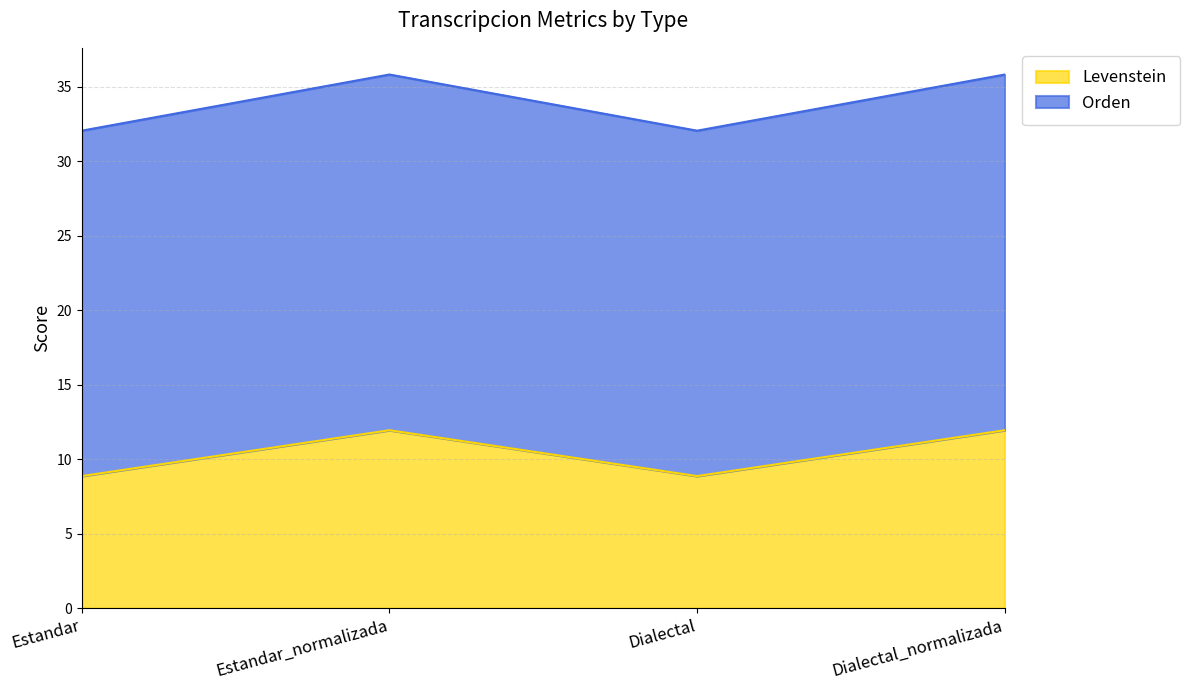

True or false: Levenstein and Orden cross at least once.

False